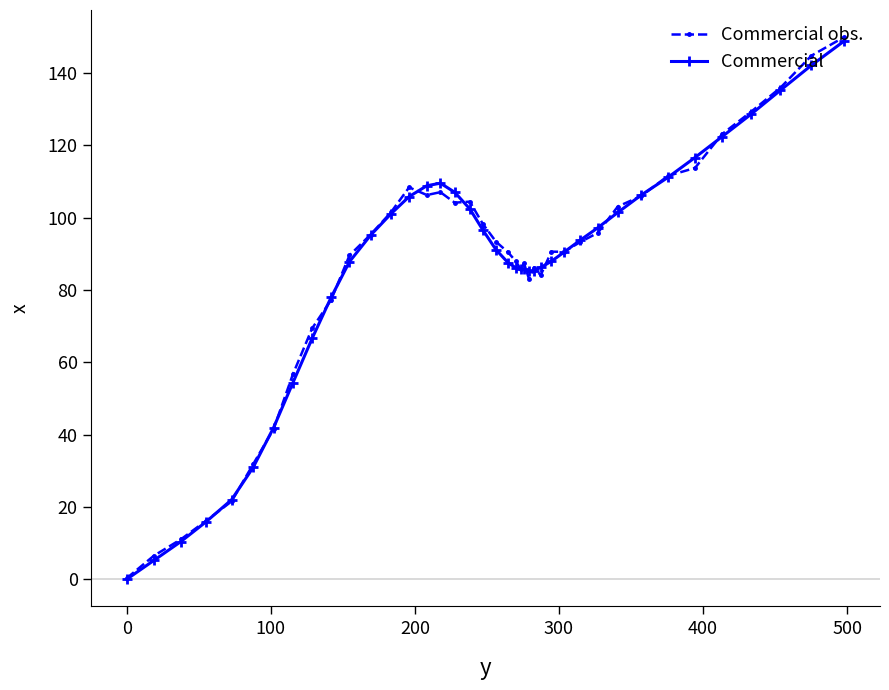

What is the greatest value displayed?

149.9